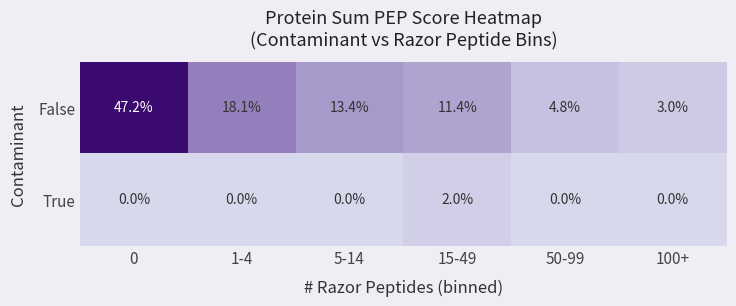

Which series has the largest range (max minus min)?

False